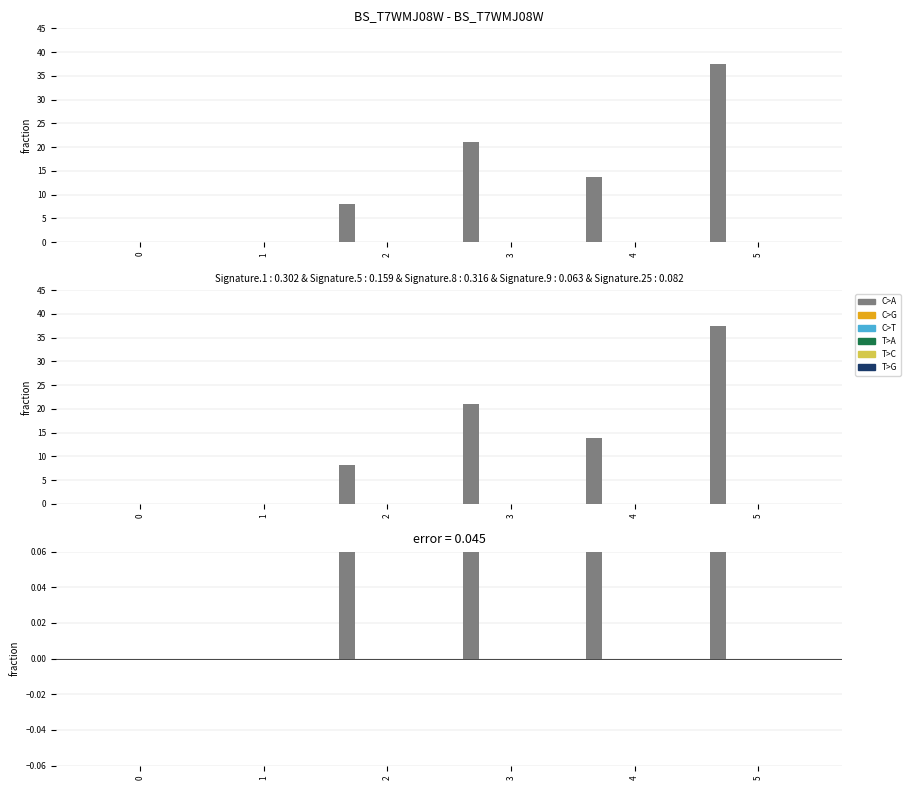

Are the bars horizontal?

No